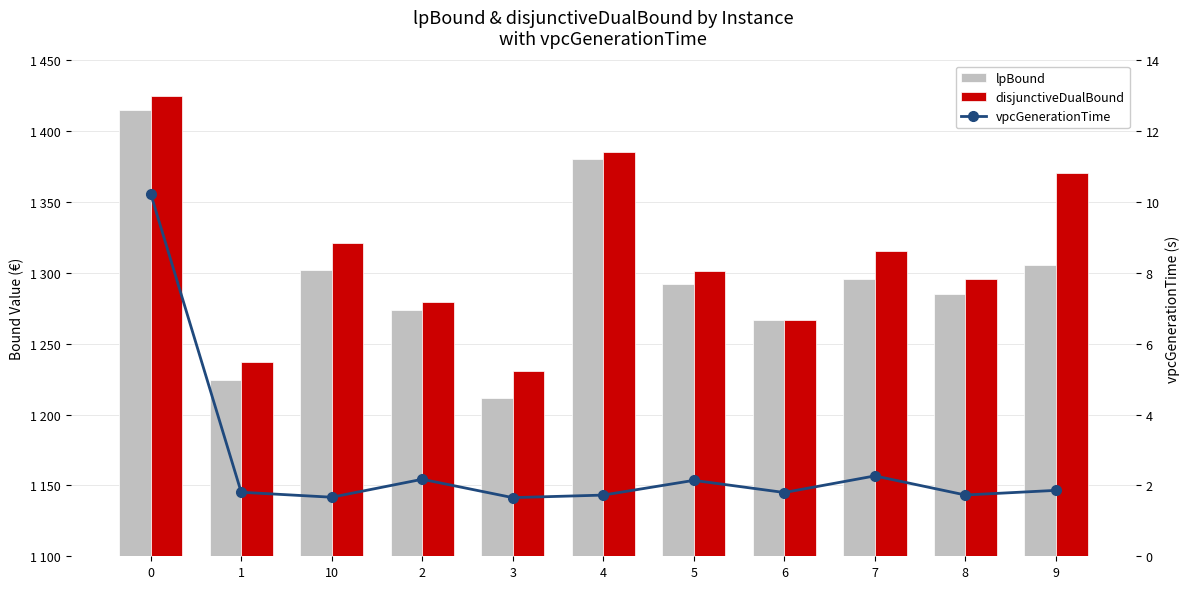

What is the value of the disjunctiveDualBound bar at the 1st from the left?

1425.0